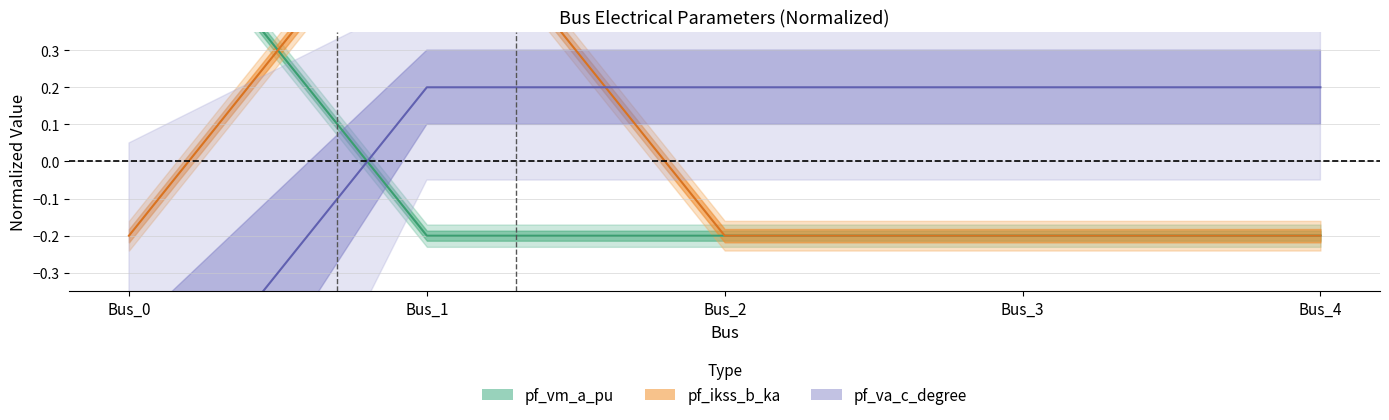

How many intersections are there between pf_vm_a_pu and pf_ikss_b_ka?

1